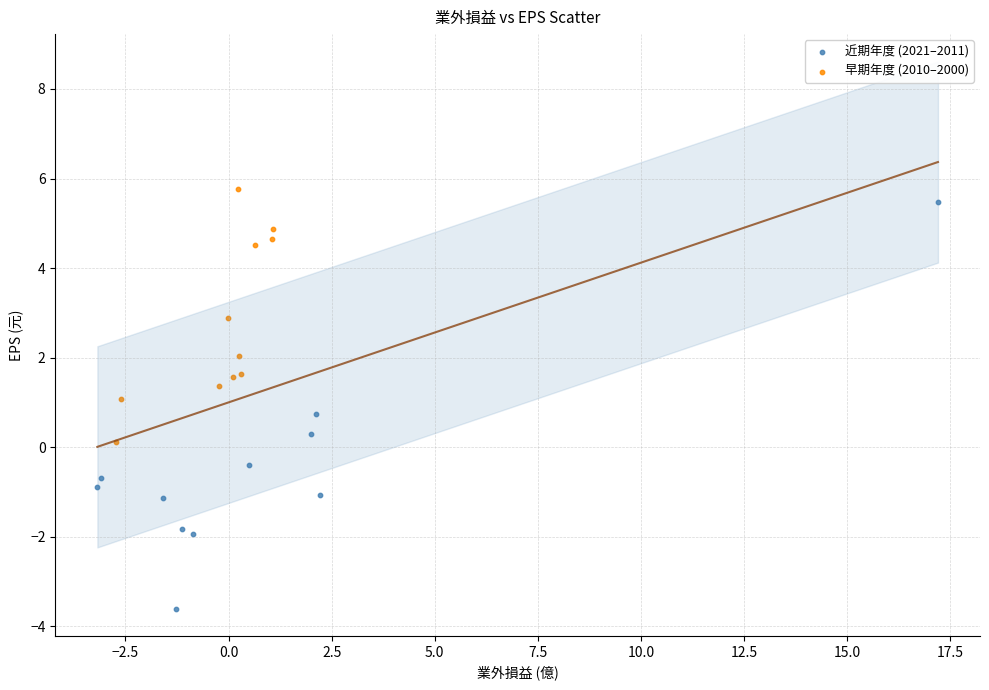

Which series has the widest spread of Y values?

近期年度 (2021–2011)